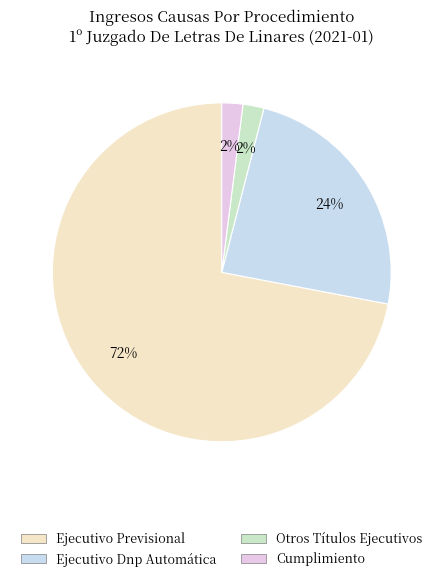

To the nearest percent, what is the difference between the Ejecutivo Previsional and Ejecutivo Dnp Automática slice percentages?

48%